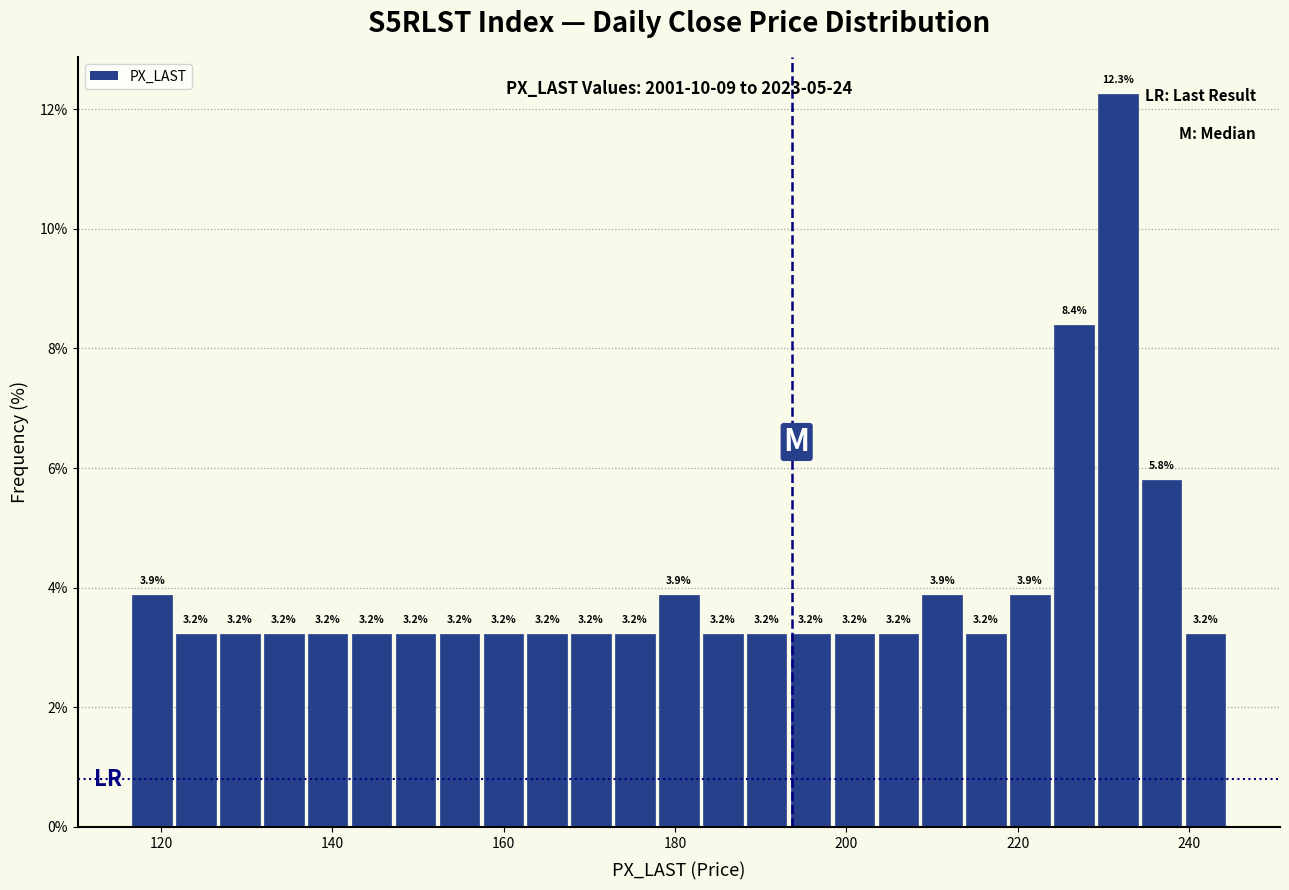

Read against the x-axis, roughly where is the centre of the tallest bar?

232